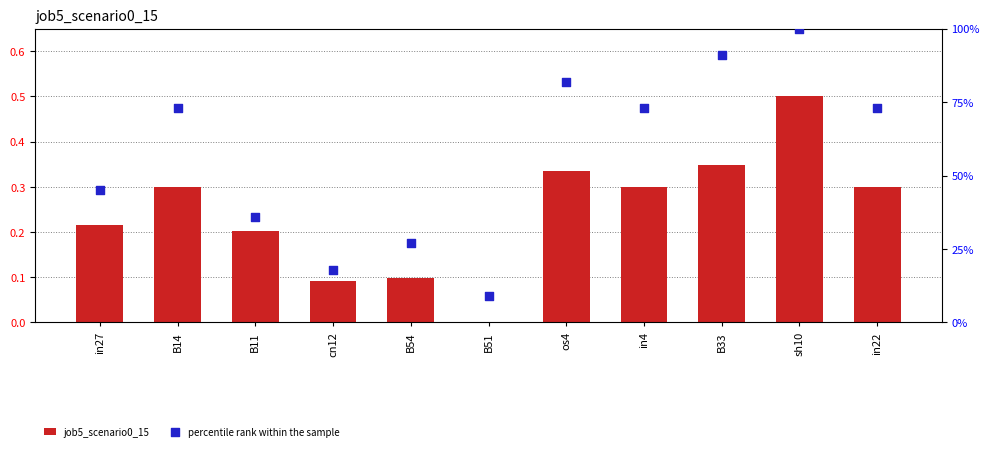

Which series has the largest total across all categories?

percentile rank within the sample